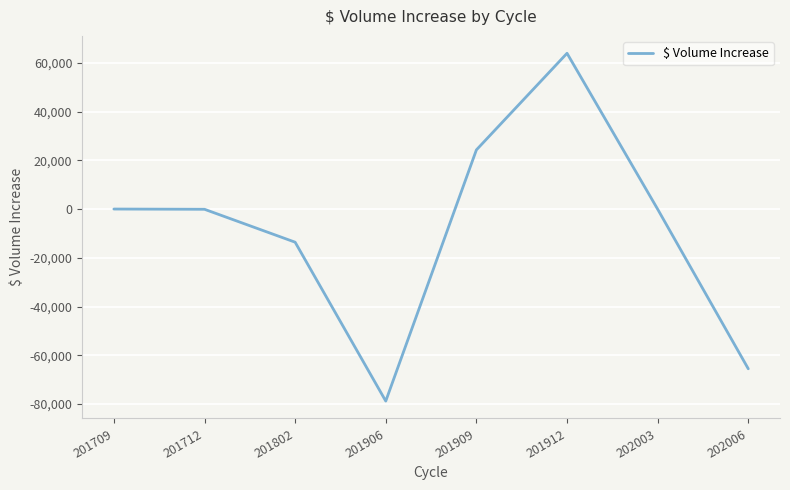

How many lines are shown in the chart?

1